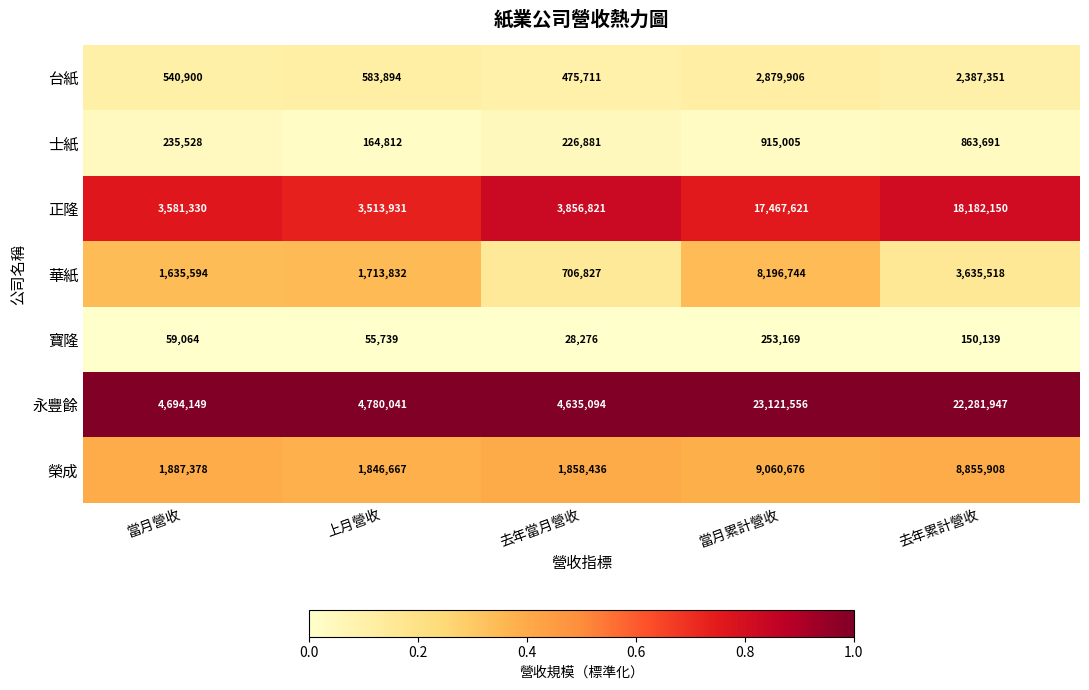

What is the total value across all series at 上月營收?

12658916